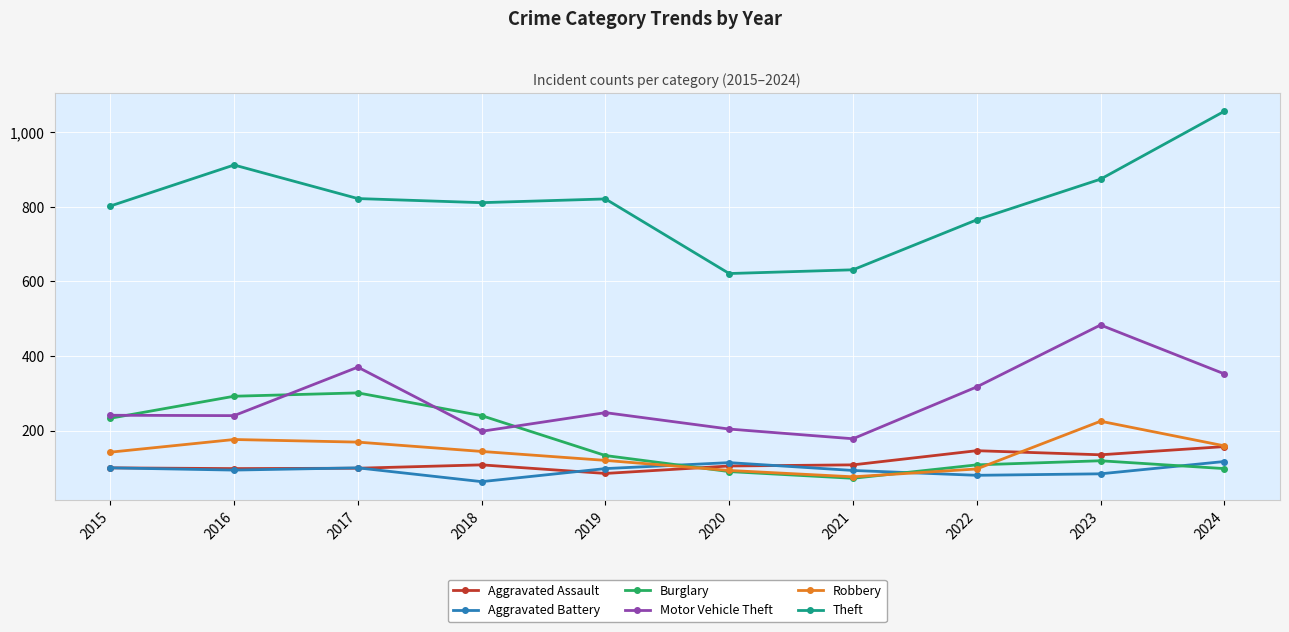

What is the total value across all series at 2021?

1158